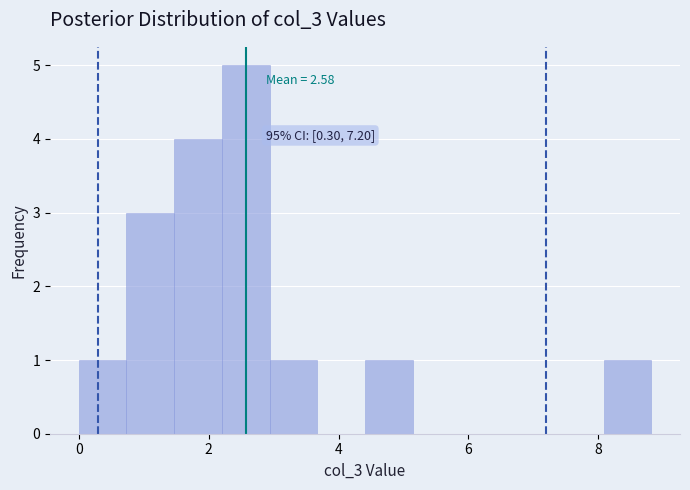

Read against the x-axis, roughly where is the centre of the tallest bar?

2.6